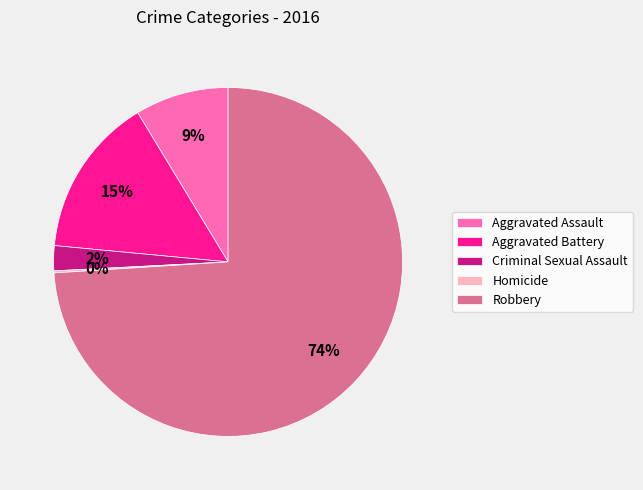

Which slice represents more than half of the pie?

Robbery